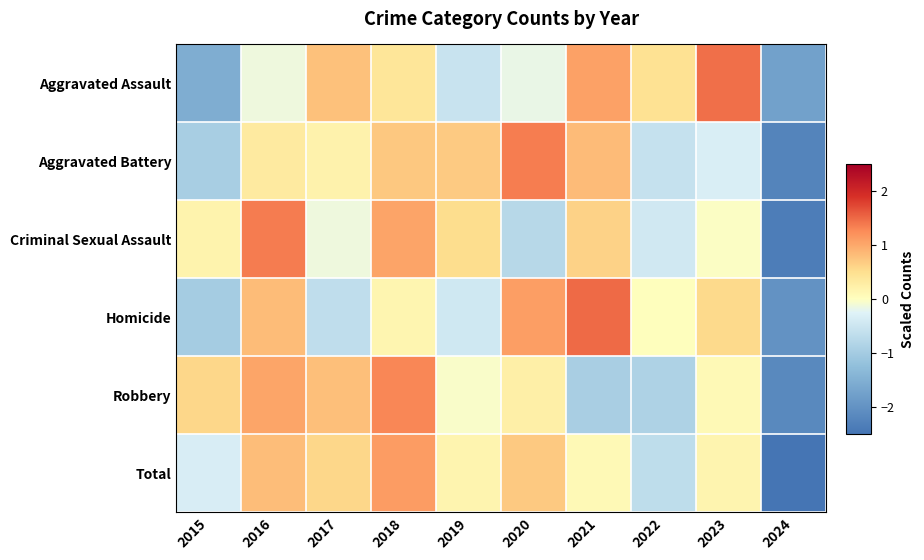

Between 2019 and 2024, which is larger?

2019